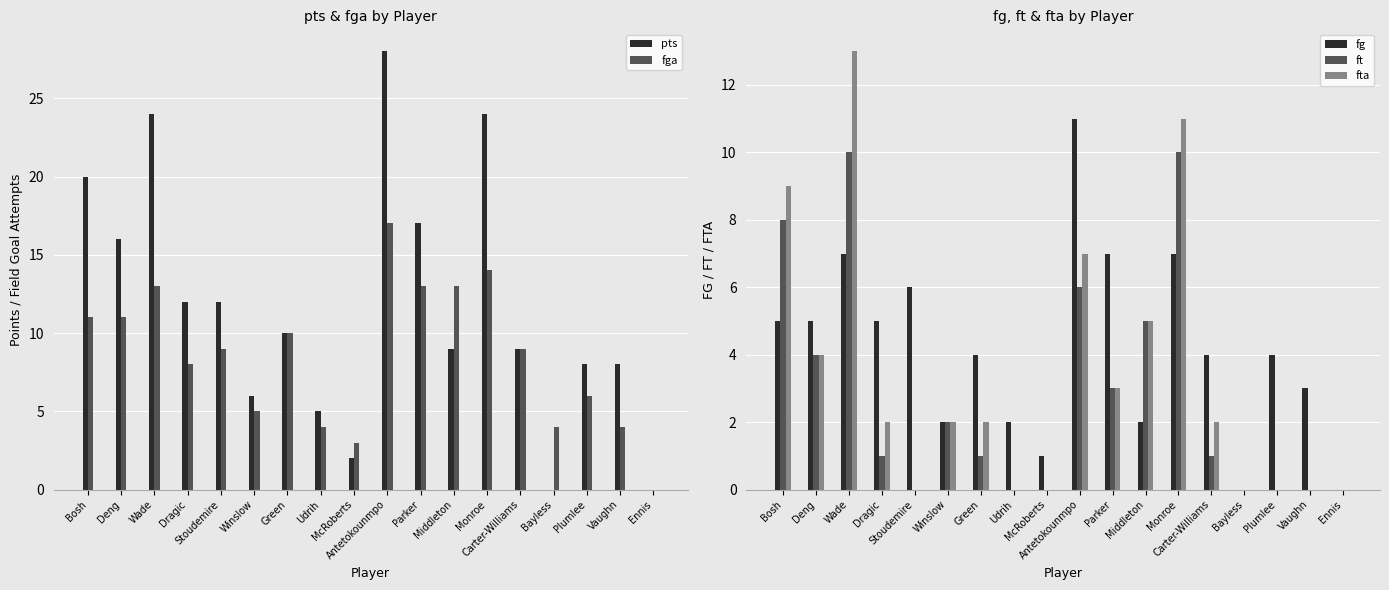

What is the difference between the maximum and second lowest values in the pts series?

28